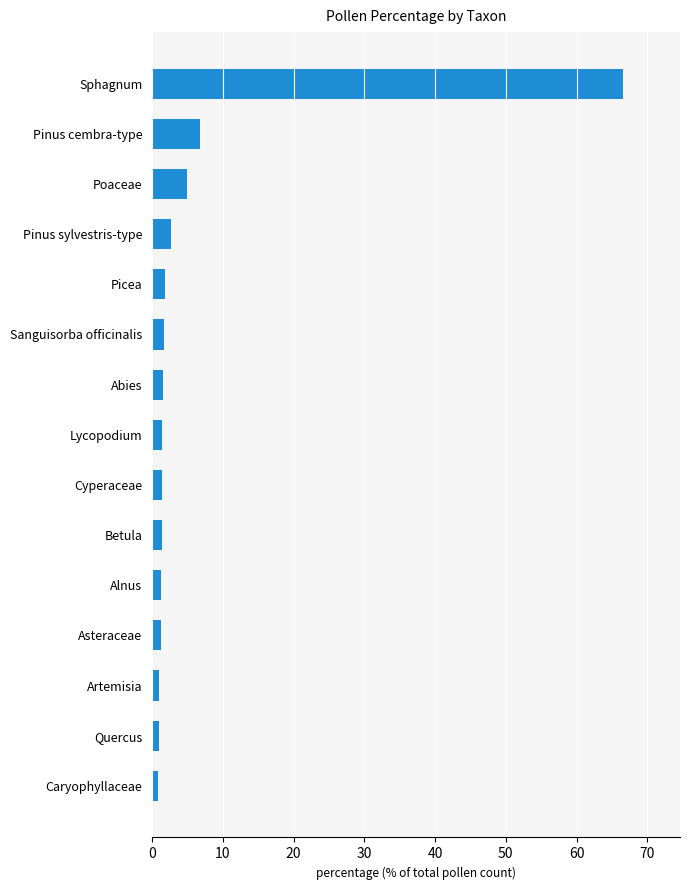

What is the approximate value at Poaceae?

4.9